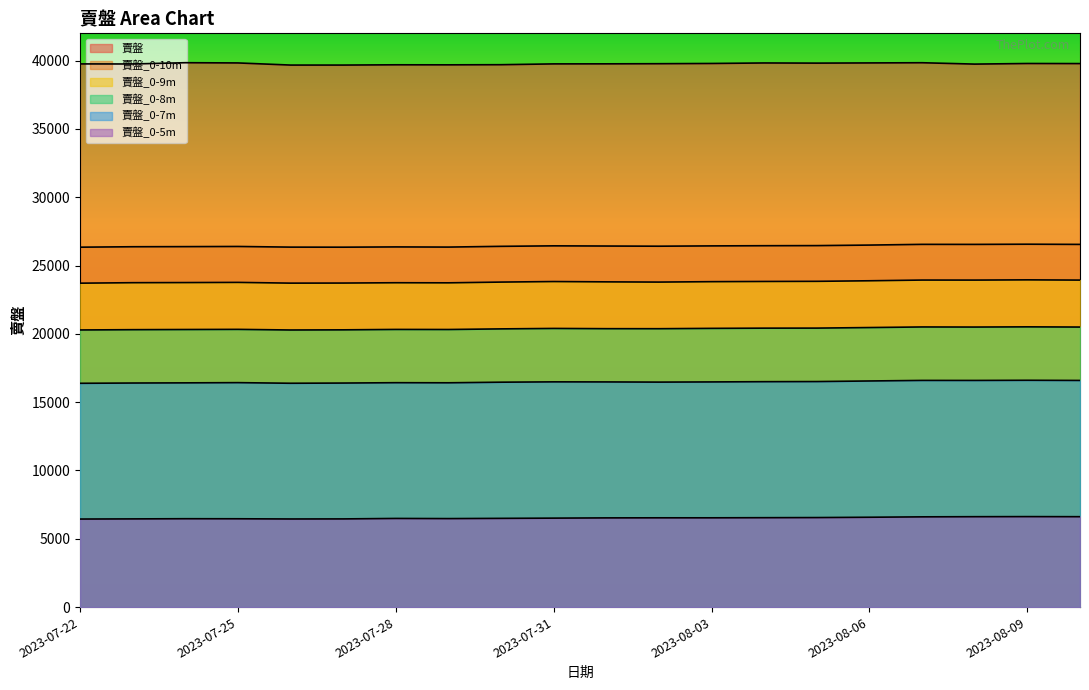

Is the value of 賣盤_0-8m at 2023-07-23 greater than the value of 賣盤_0-5m at 2023-07-31?

Yes